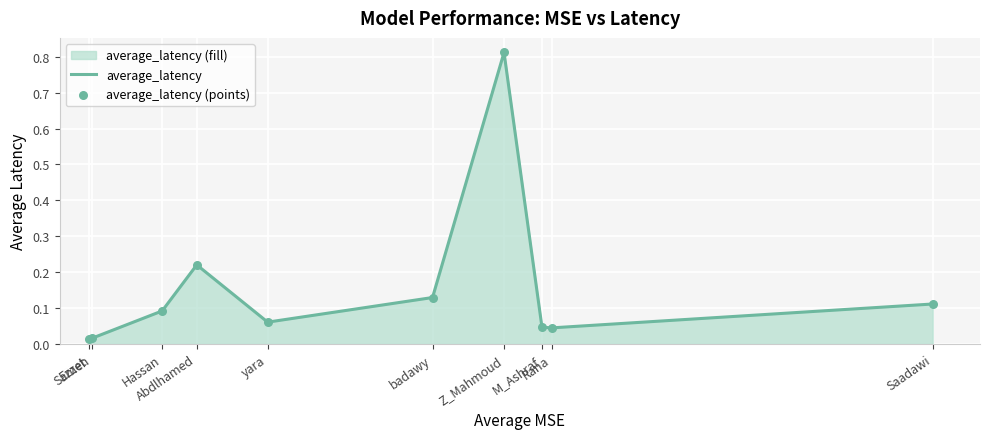

At how many categories does at least one series exceed 0?

10